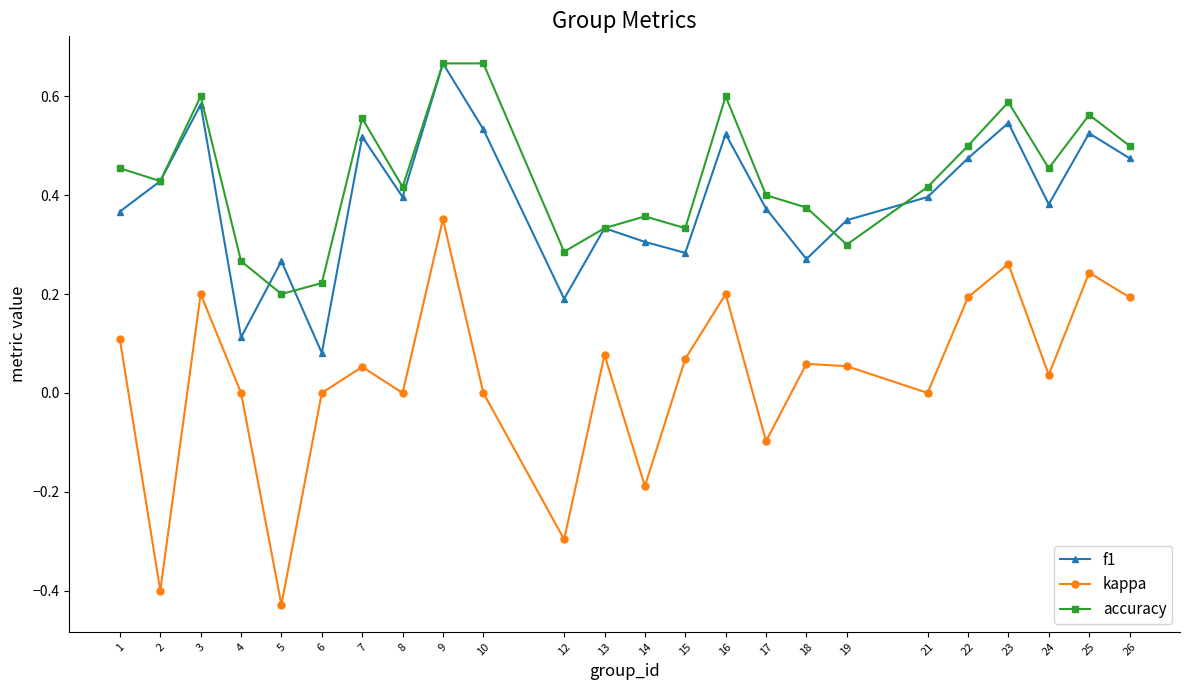

The value of f1 at 18 is 0.3. True or false?

True